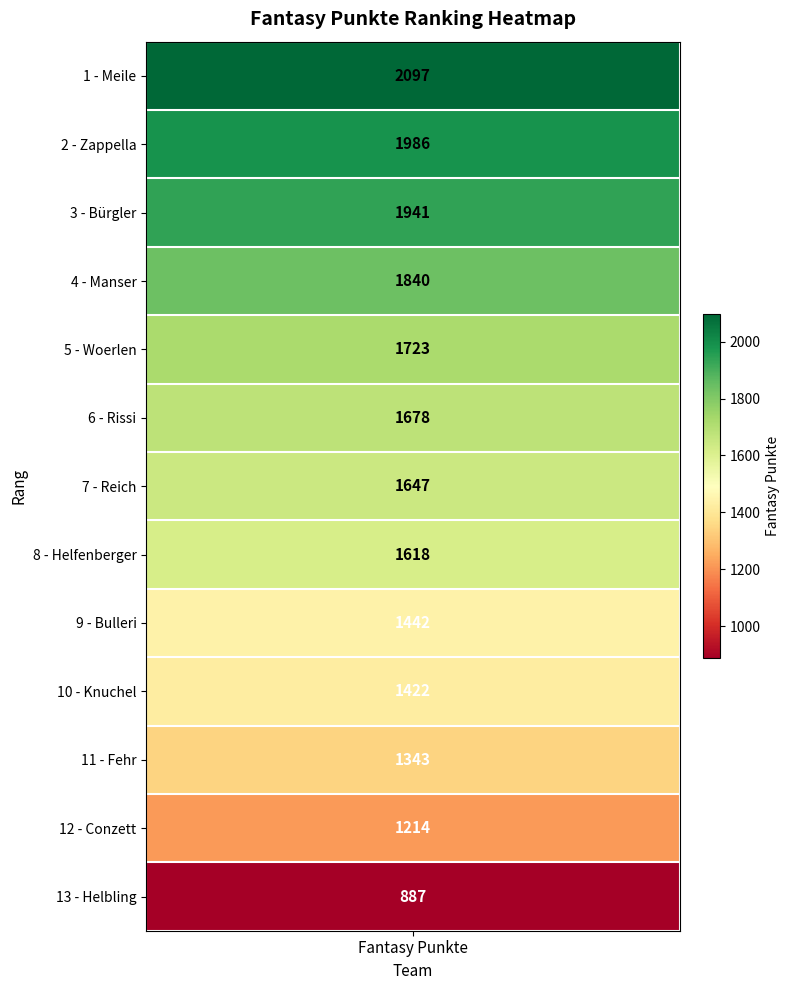

Is it true that the value at Bulleri is 420?

False